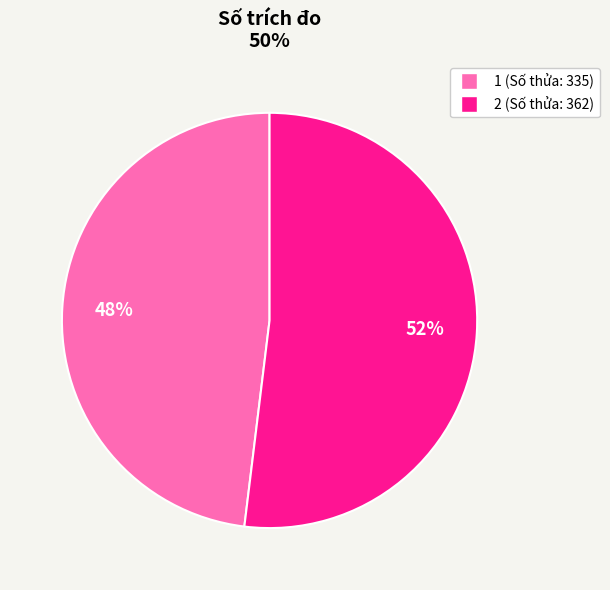

To the nearest percent, what percentage of the pie is 1?

48%